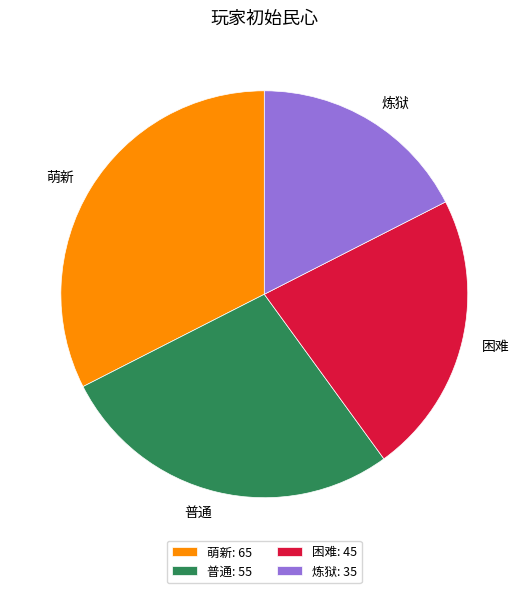

Does any single category account for the majority?

No